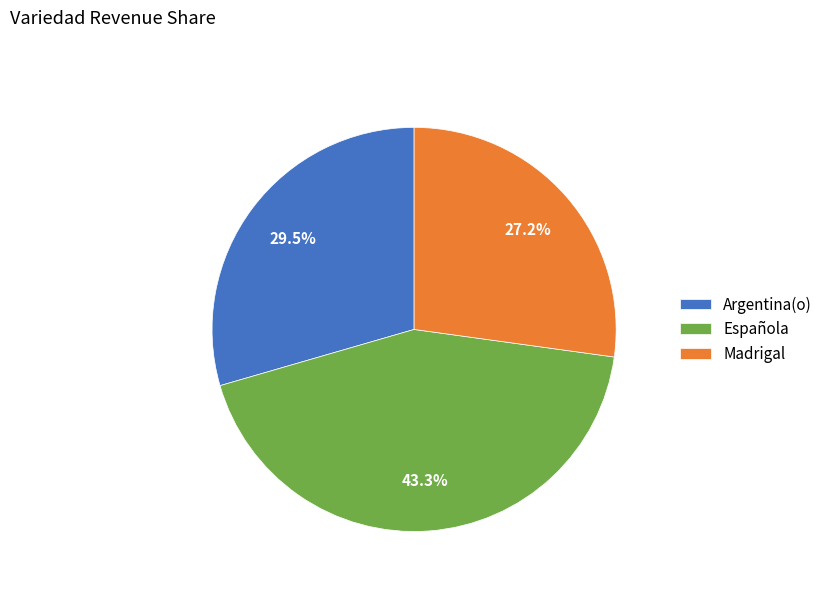

Which slice is the smallest?

Madrigal